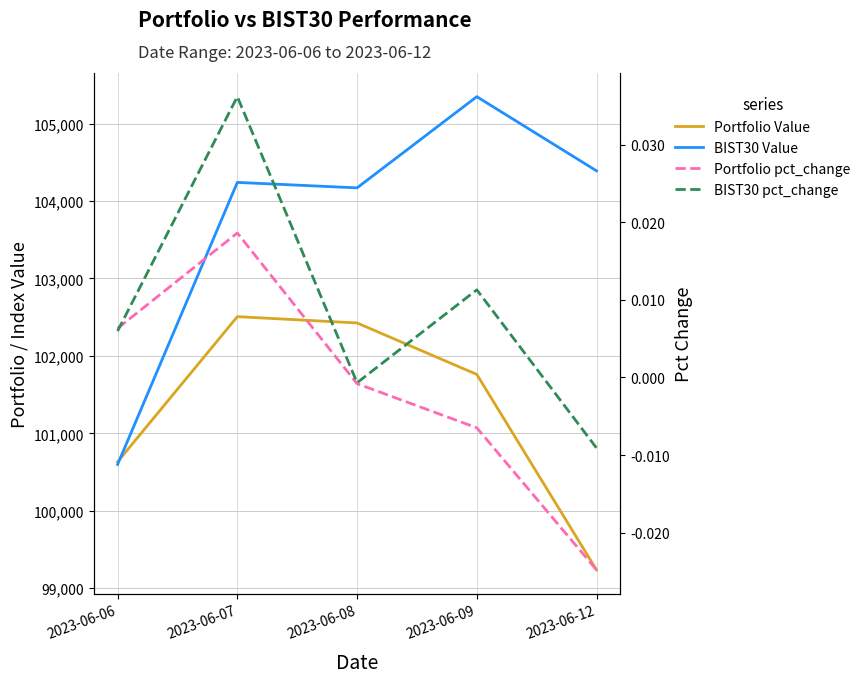

Where is the first local minimum for BIST30 pct_change?

2023-06-08